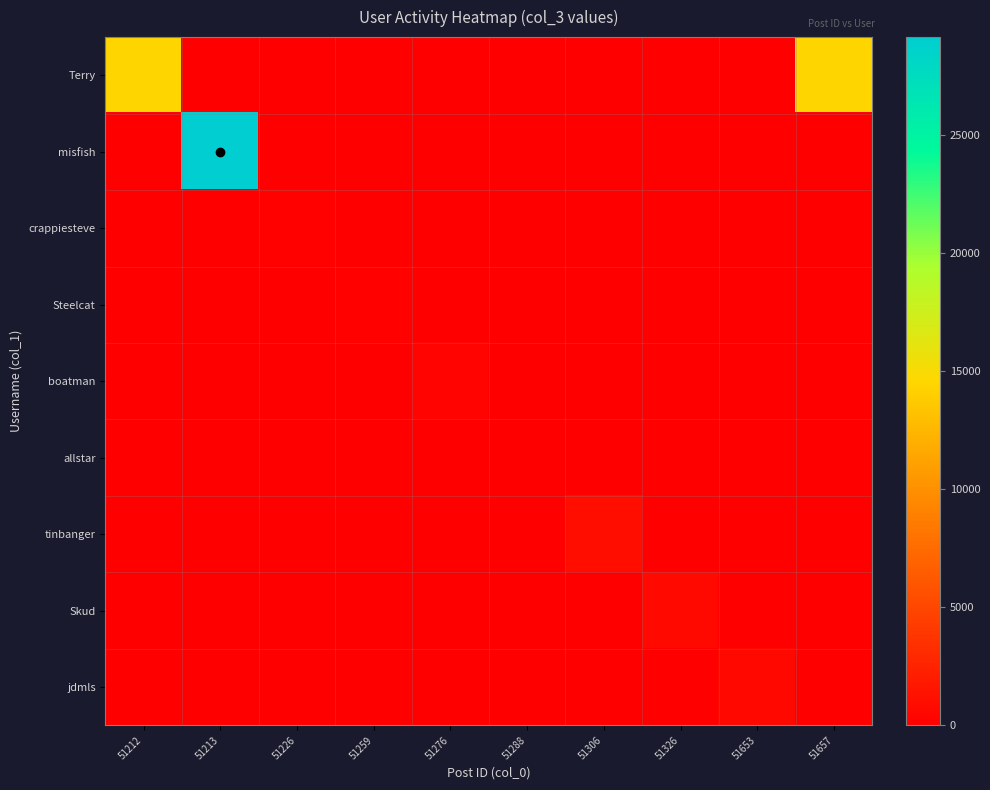

How many series are shown in this chart?

9